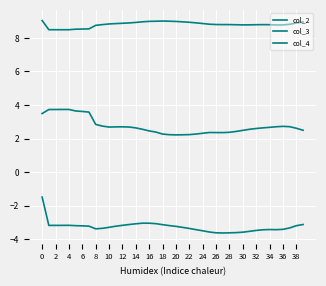

True or false: col_2 and col_3 cross at least once.

False